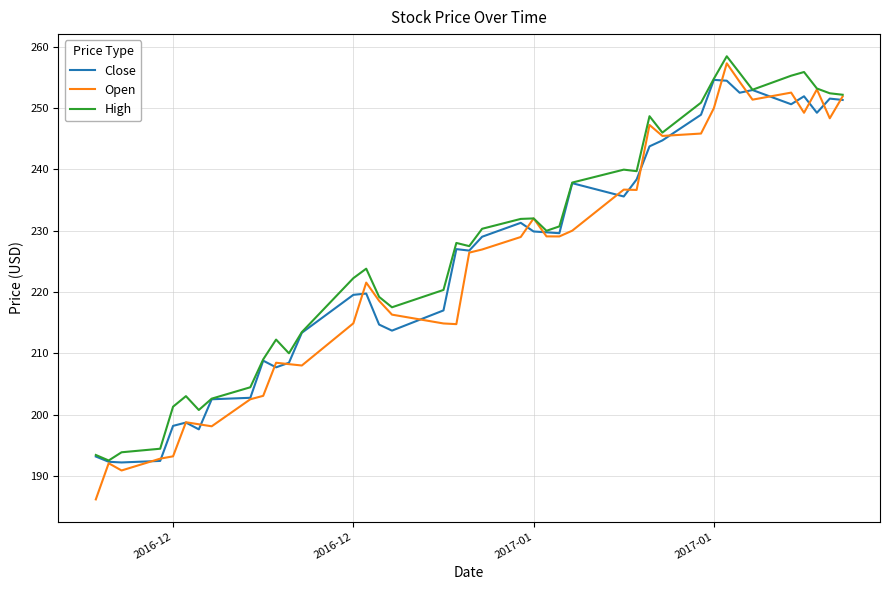

Count the number of categories in the chart.

40